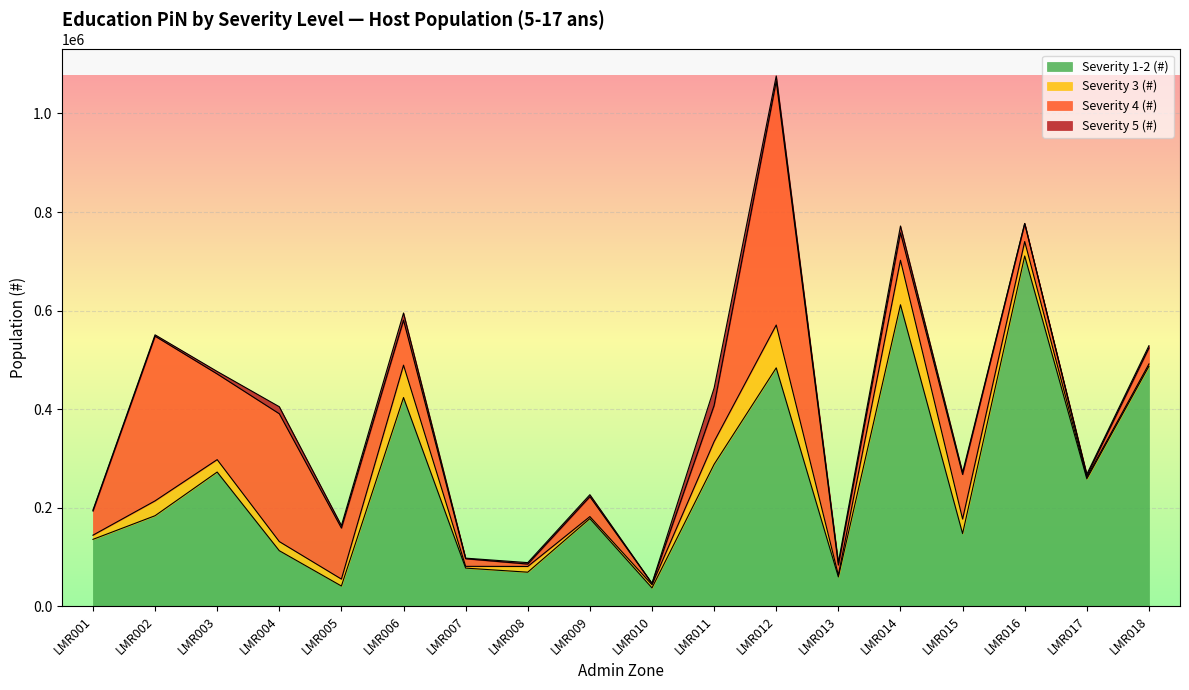

List the labels in order of Severity 3 (#) value, smallest first.

LMR017, LMR007, LMR013, LMR009, LMR018, LMR010, LMR001, LMR008, LMR005, LMR004, LMR003, LMR016, LMR015, LMR002, LMR011, LMR006, LMR012, LMR014